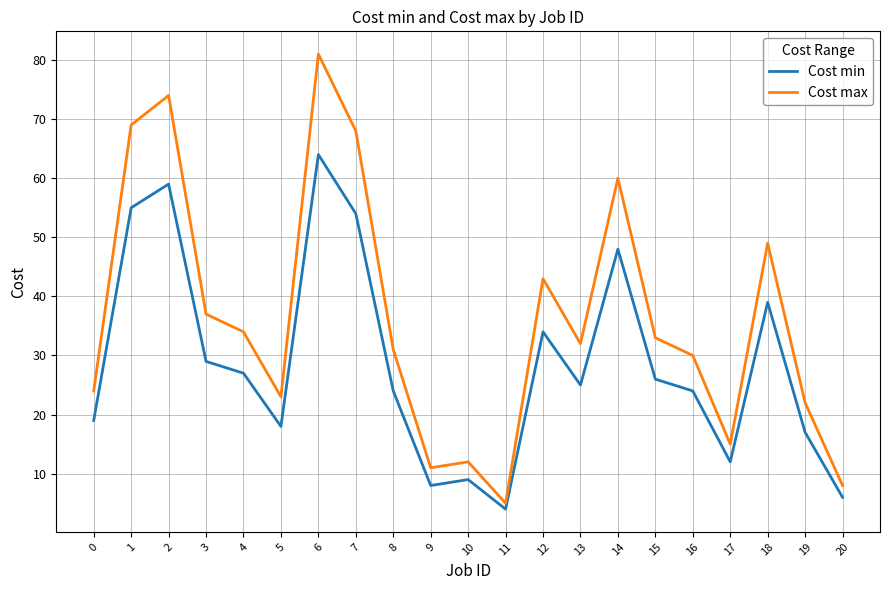

What is the difference between the maximum and minimum values in the Cost max series?

76